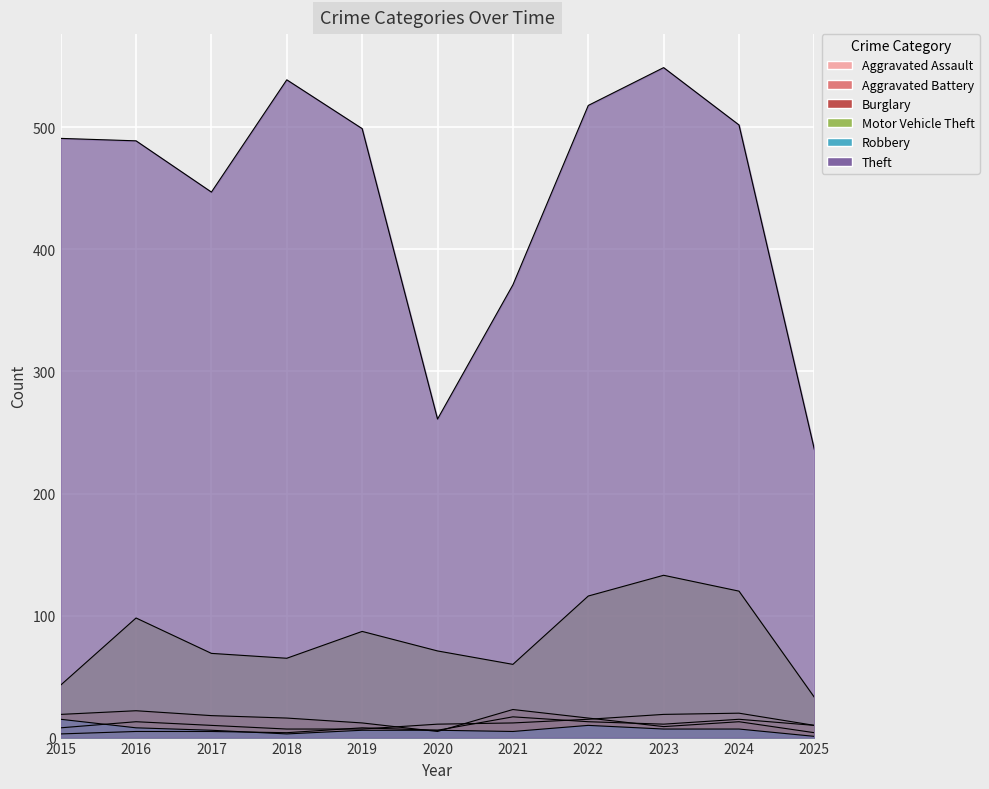

At which label is Theft closest to 392?

2021